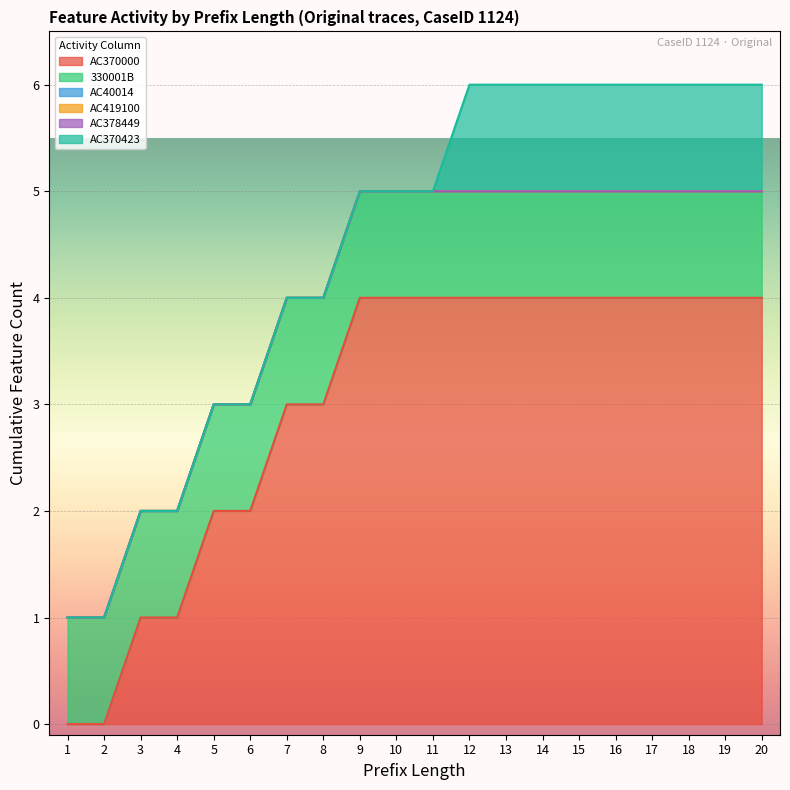

Does the chart display data point markers on the line(s)?

No